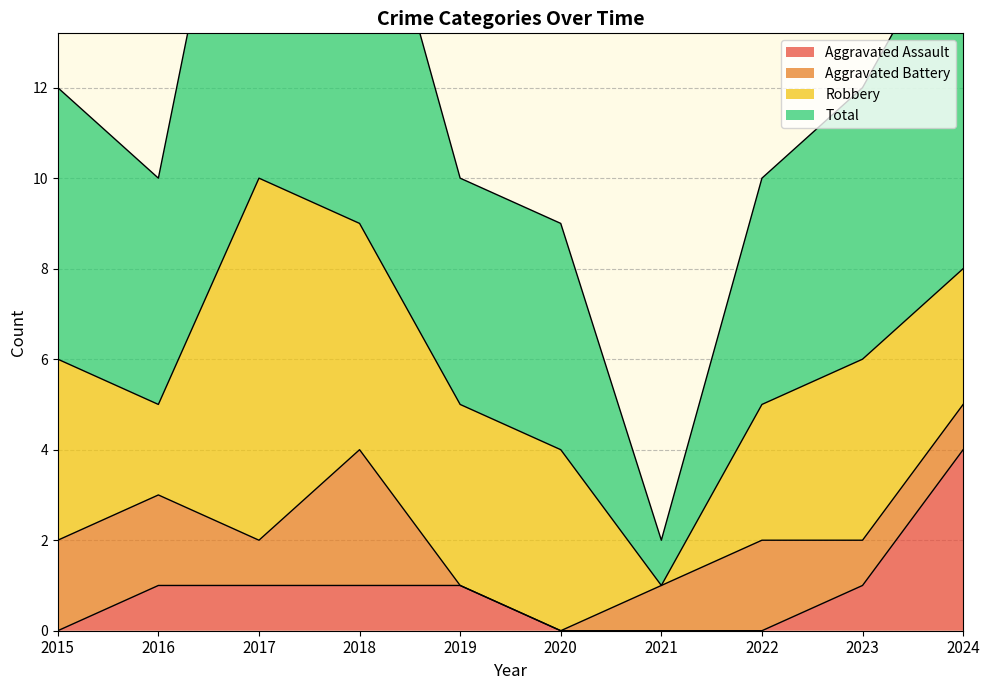

Is it true that Total equals 12 at 2015?

True